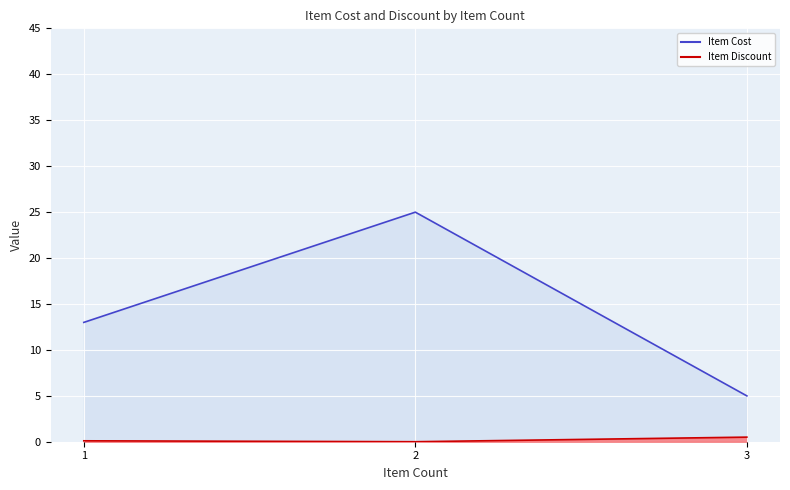

Rank the series at 1 from lowest to highest value.

Item Discount, Item Cost